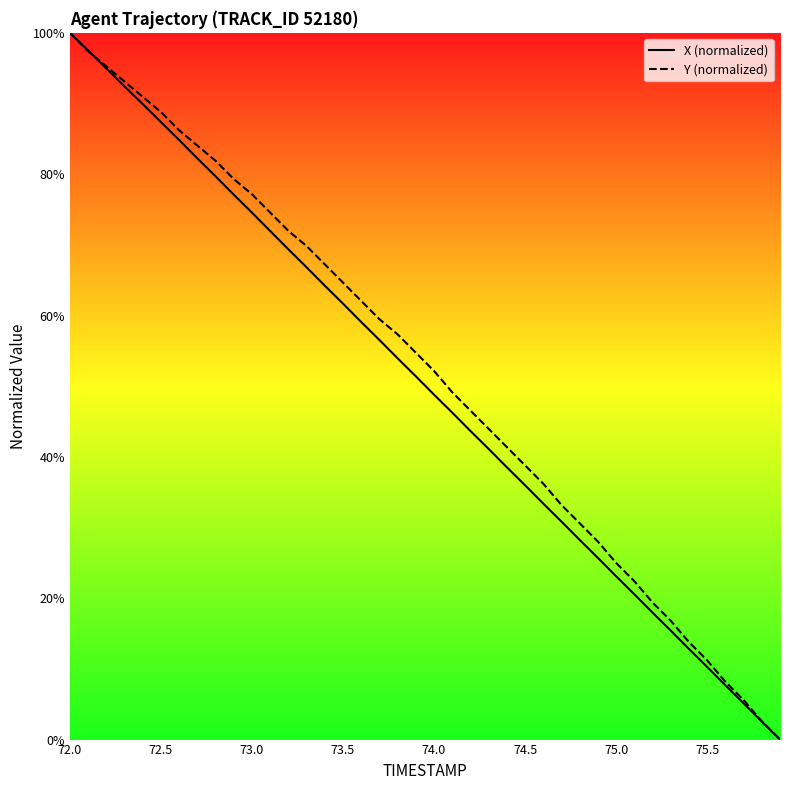

What is the greatest value displayed?

100.0